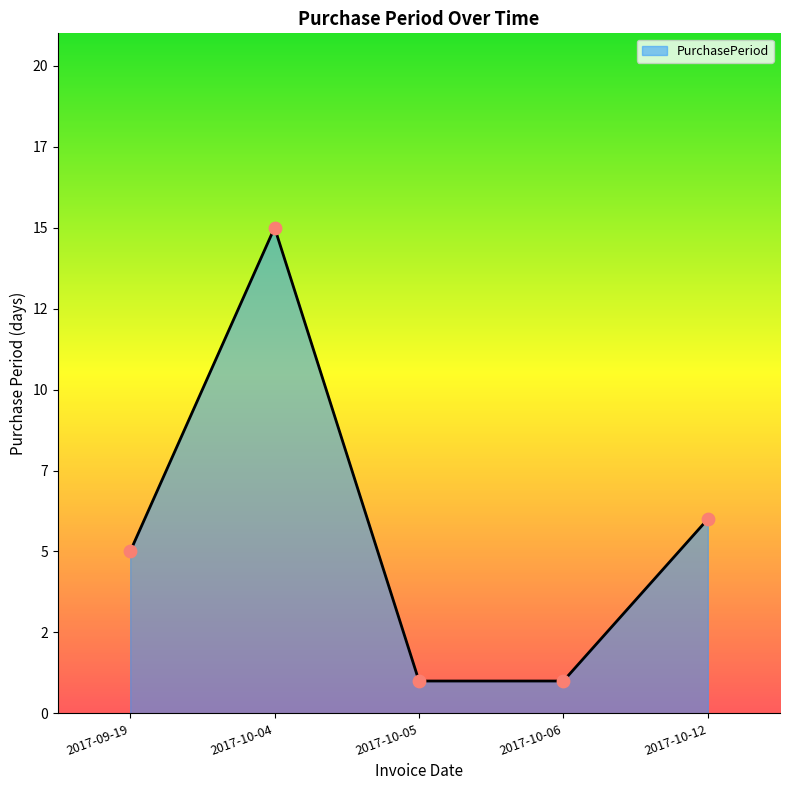

Between 2017-10-12 and 2017-10-04, which is larger?

2017-10-04